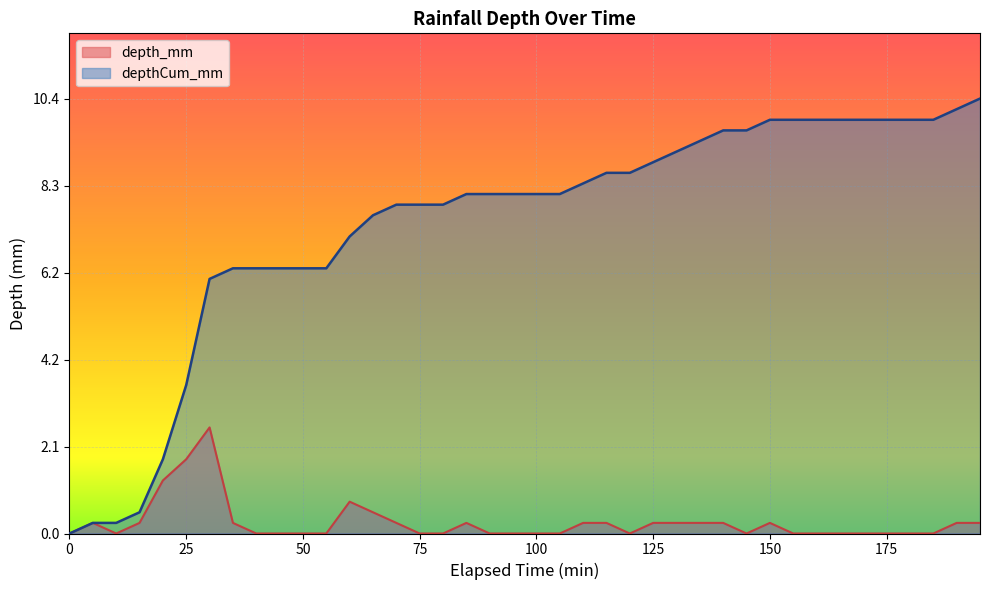

What are all the series names shown in the legend?

depth_mm, depthCum_mm